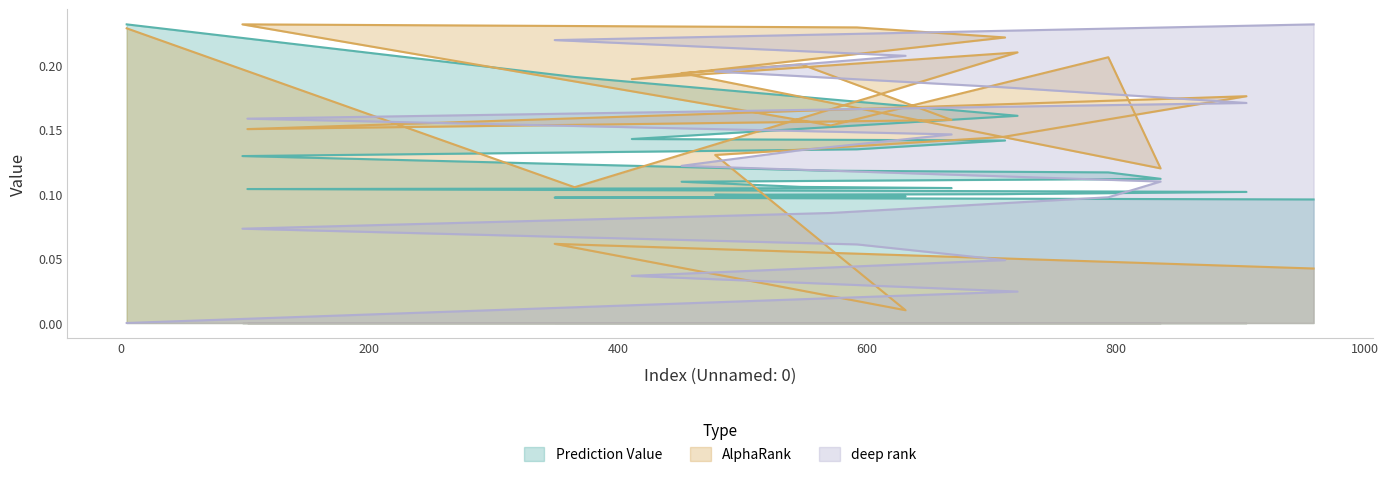

At which category is the sum across all series the highest?

5